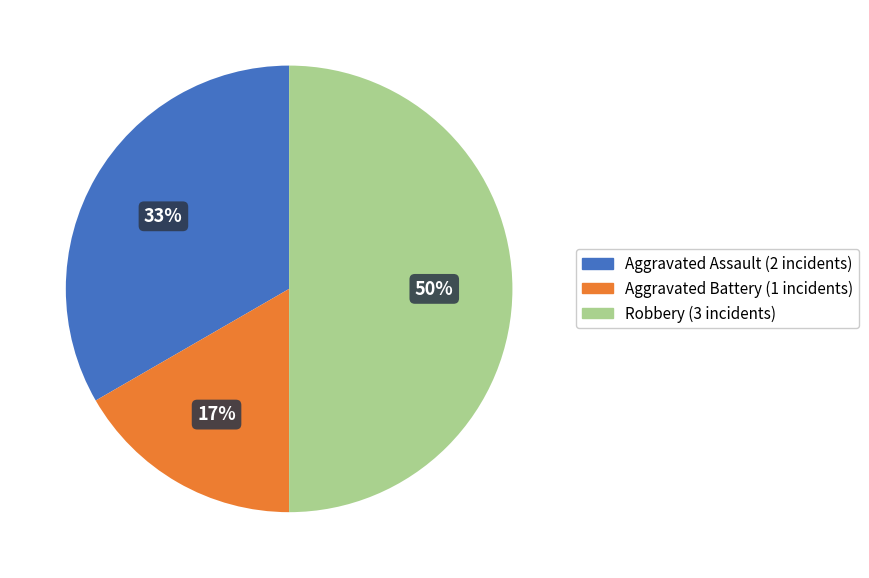

Combined, do Aggravated Assault and Robbery account for over 50%?

Yes